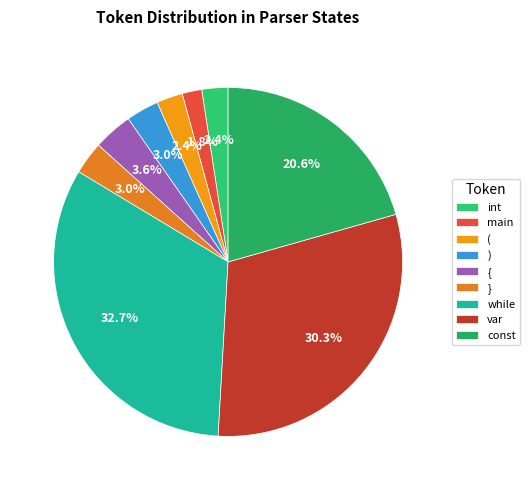

Approximately how many times larger is the value at int compared to {?

0.7